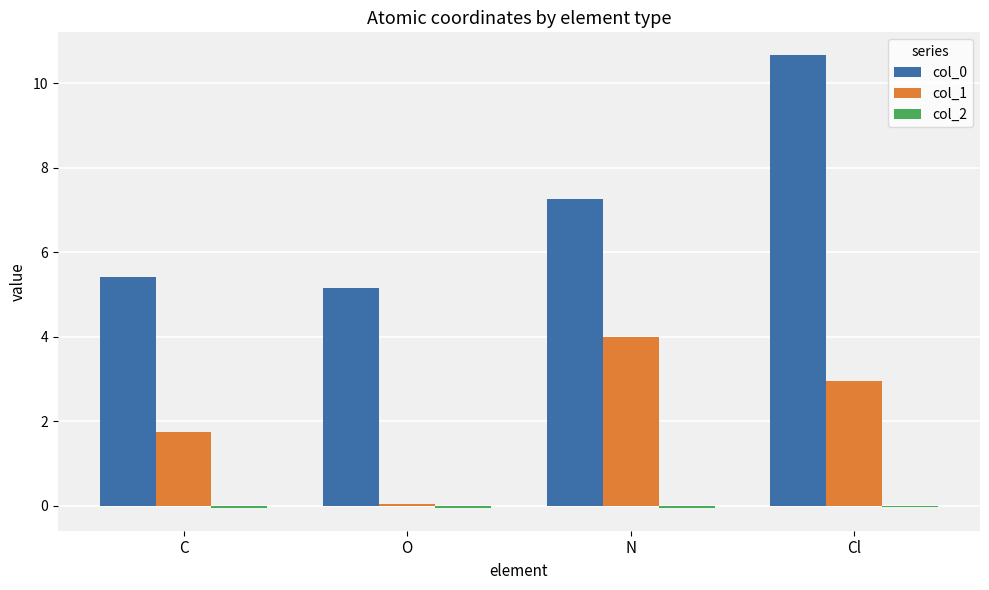

At which category is the sum across all series the highest?

Cl